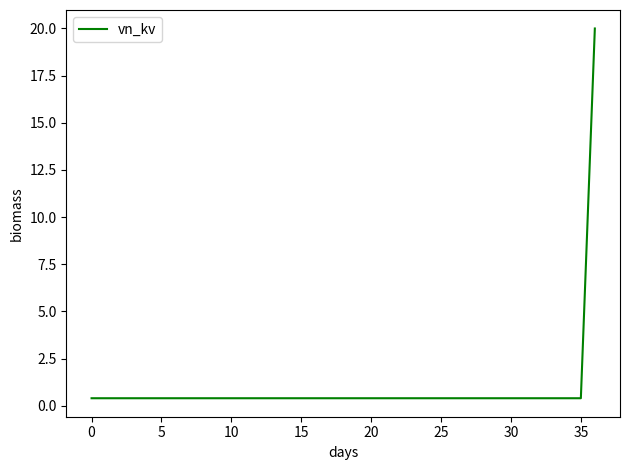

What is the greatest value displayed?

20.0